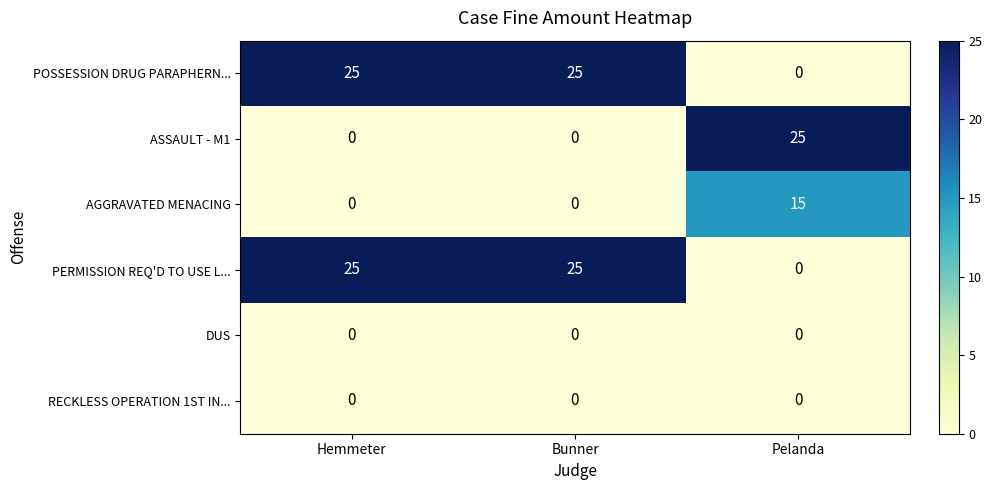

What is the total value across all series at Pelanda?

40